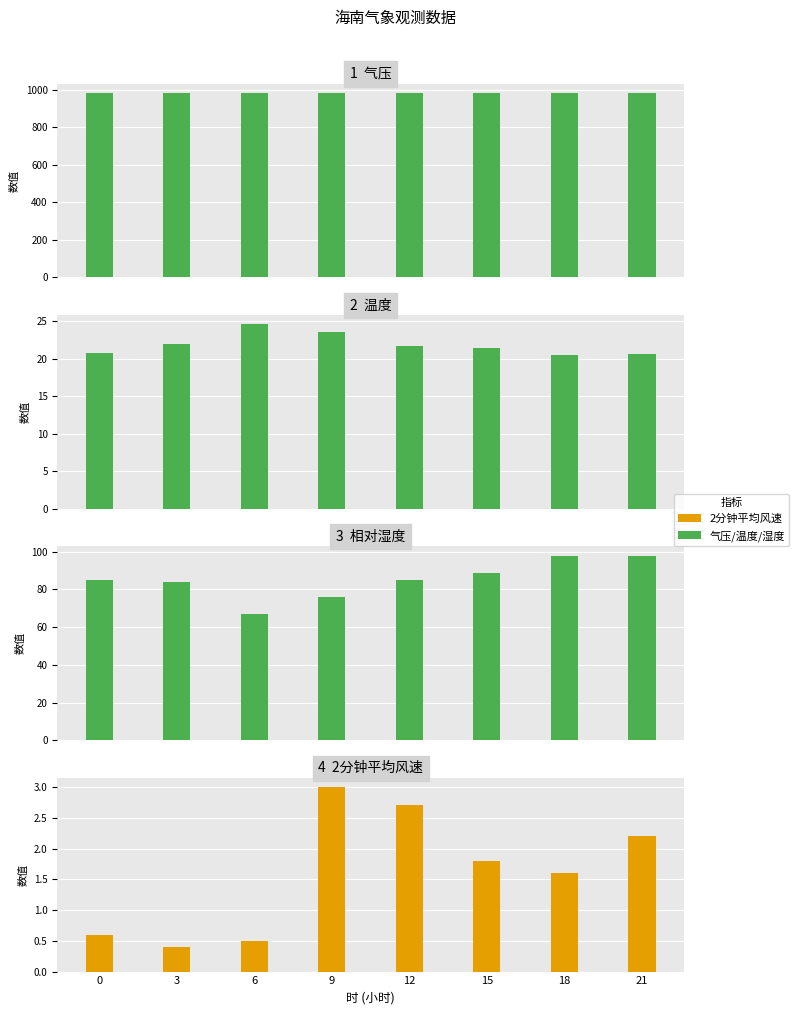

Is it true that 相对湿度 equals 98.0 at 21?

True